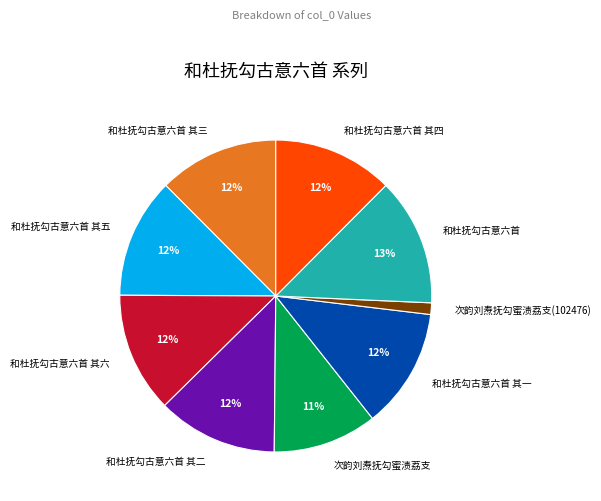

What is the largest slice in the pie chart?

和杜抚勾古意六首